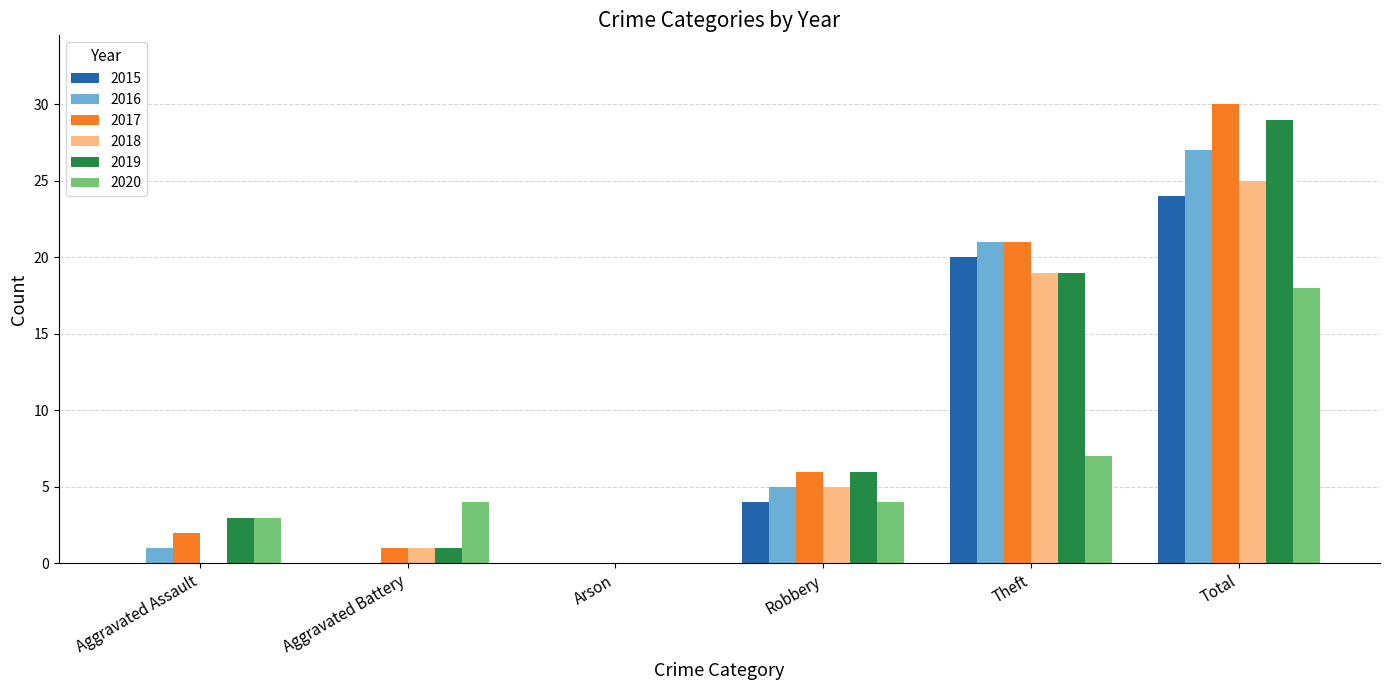

What is the greatest value displayed?

30